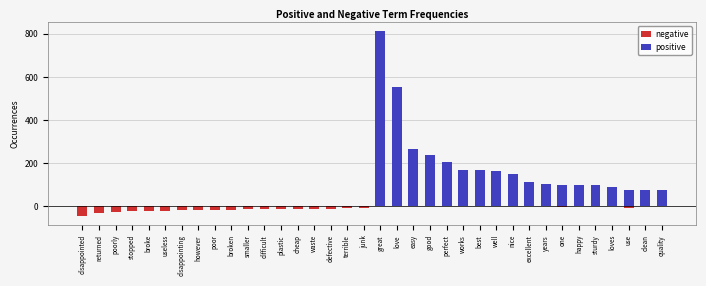

Rank the series by their average value, from lowest to highest.

negative, positive